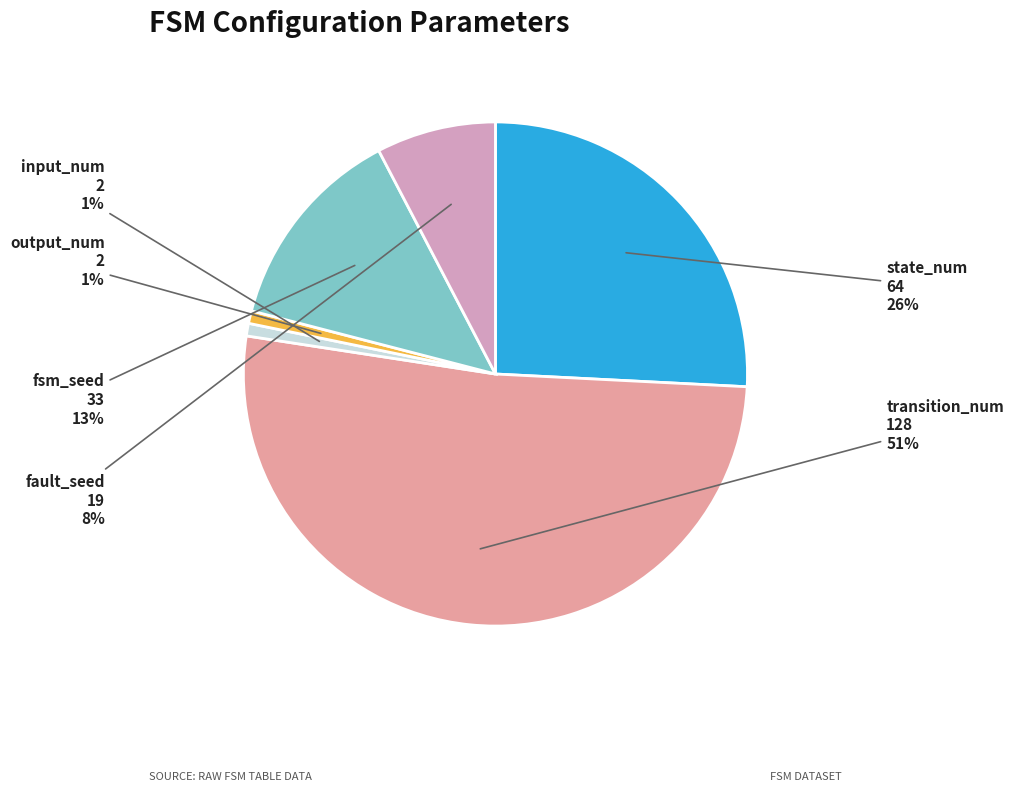

What is the smallest slice in the pie chart?

input_num